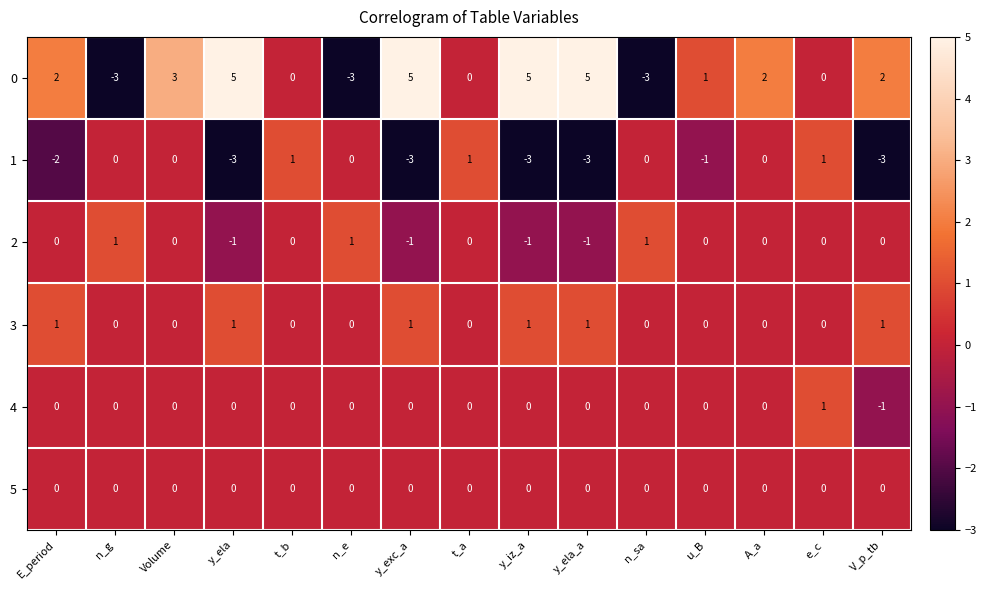

What is the spread (max minus min) of values at y_ela_a?

8